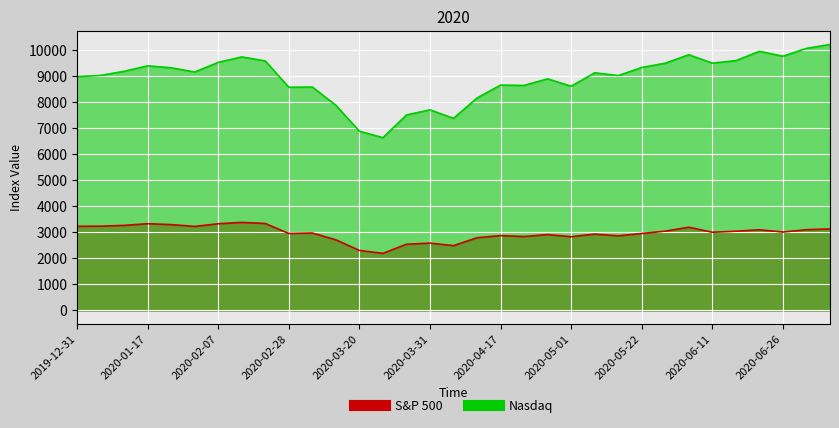

Read the Nasdaq value at 2020-06-19.

9946.1